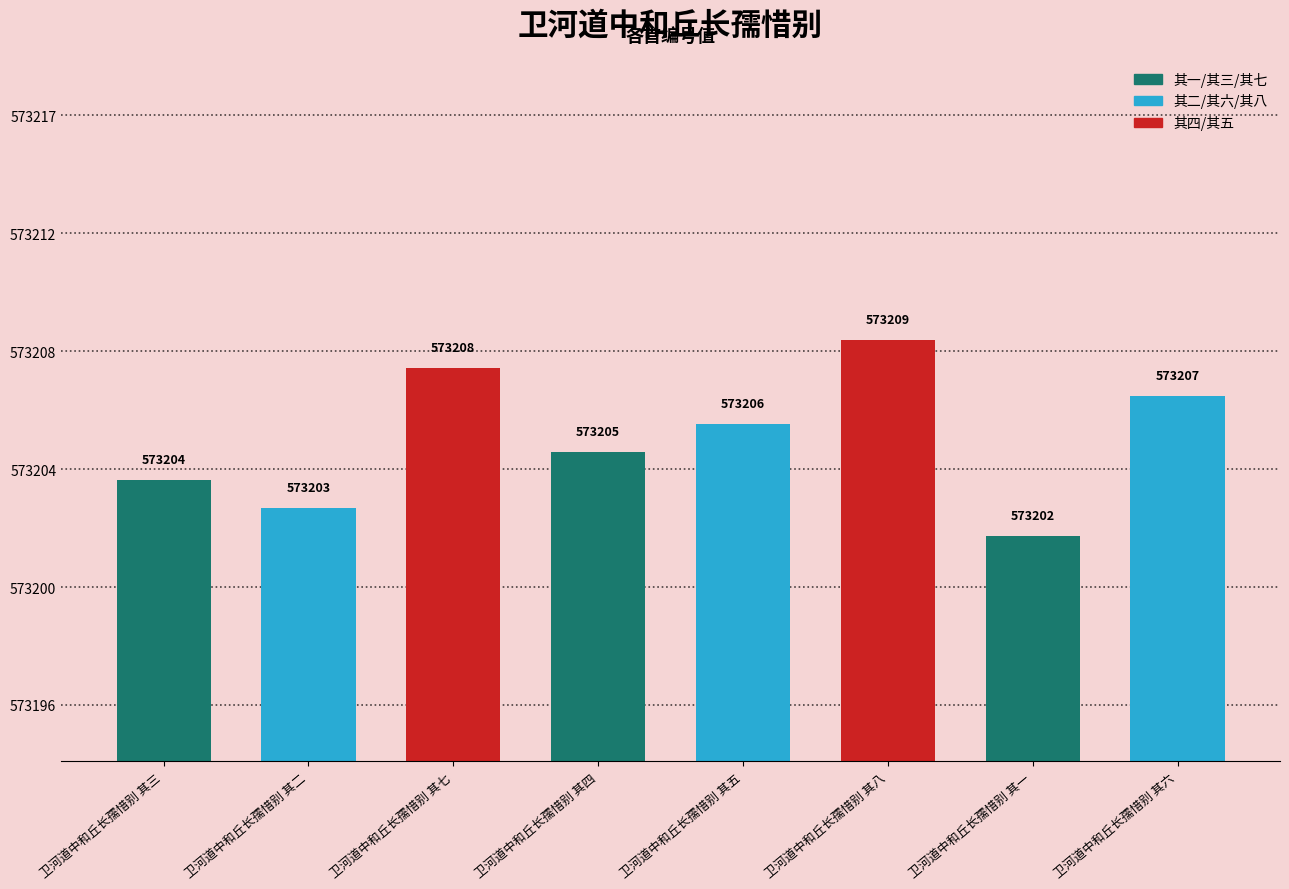

Which category has the lowest value across all series?

卫河道中和丘长孺惜别 其一